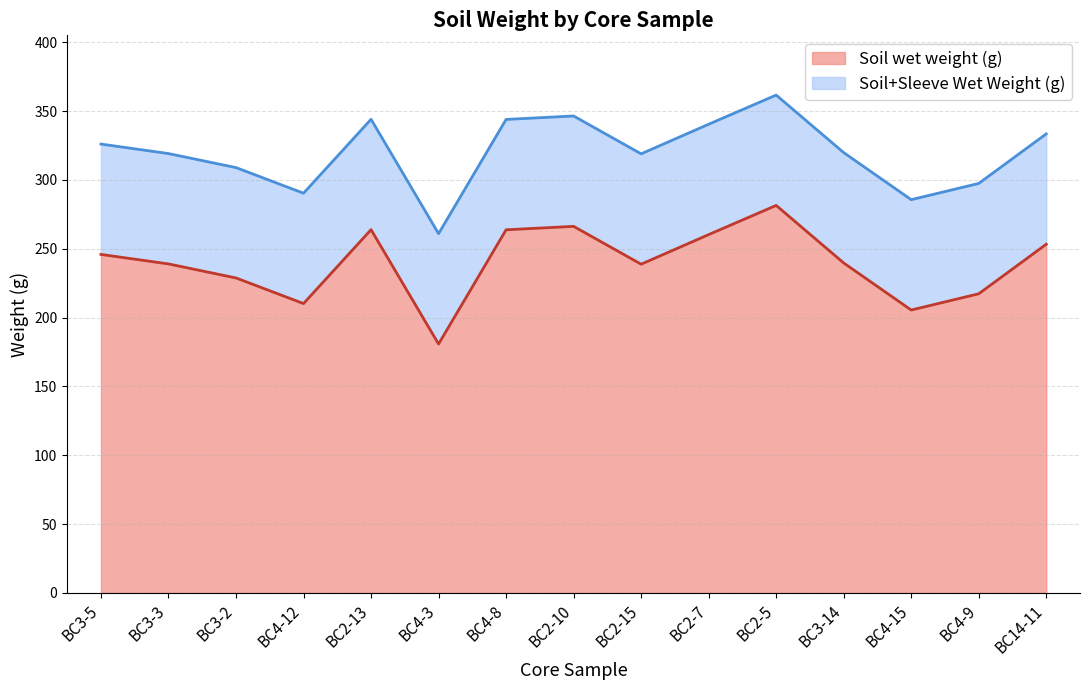

Which series changed the most between BC4-12 and BC4-15?

Soil+Sleeve Wet Weight (g)